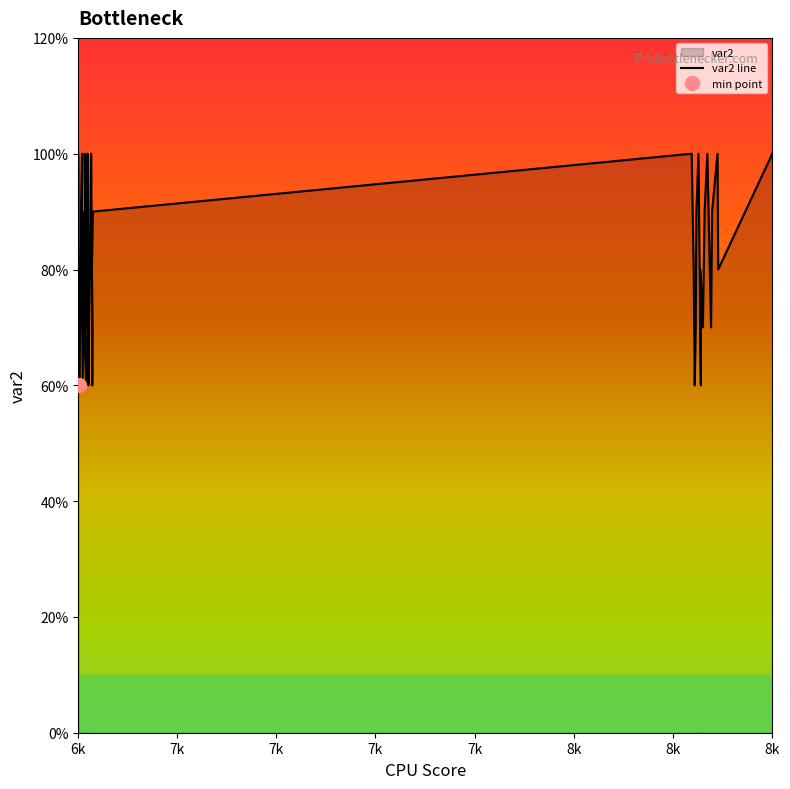

Which category has the highest value across all series?

6k